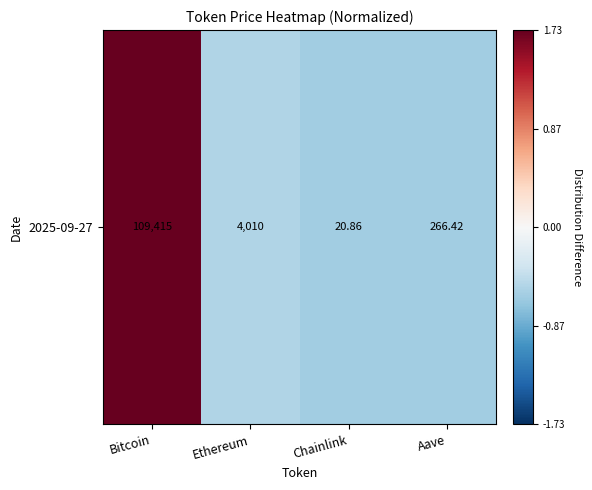

How many positive values are there?

1